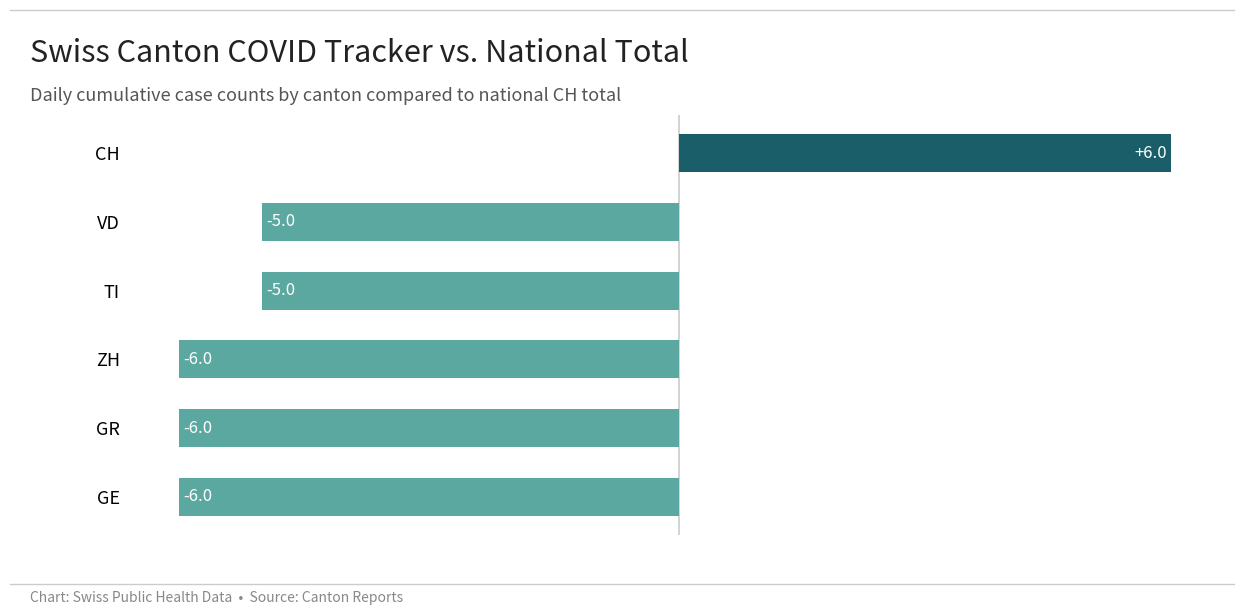

What is the change in value from GR to TI?

+1.0